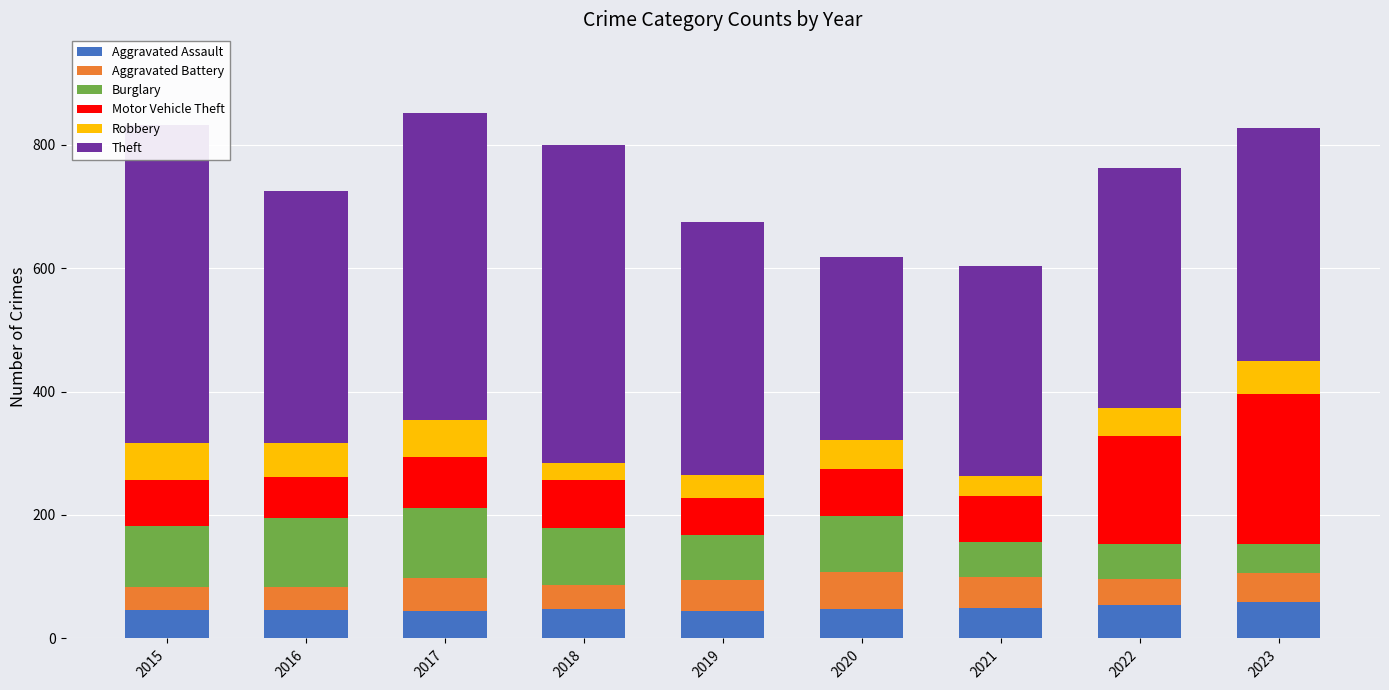

What is the value of the Robbery bar at the 8th from the left?

46